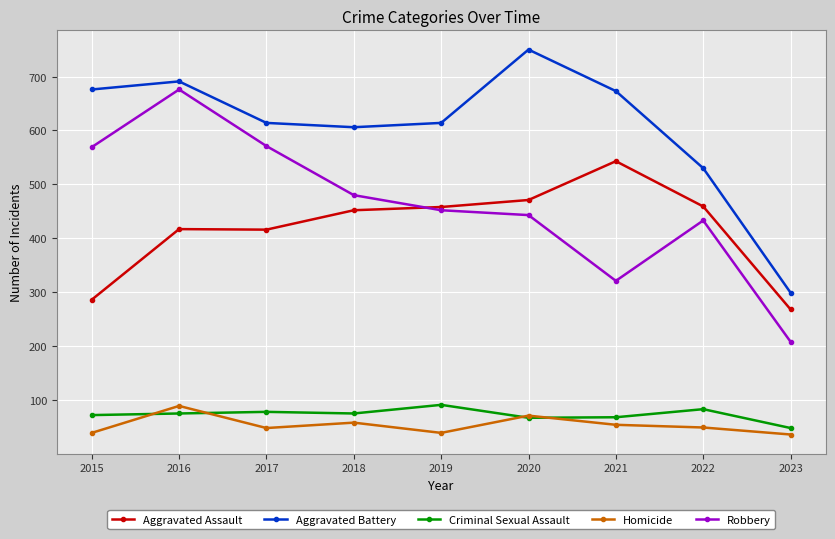

The Aggravated Battery series shows 173 at 2016. True or false?

False